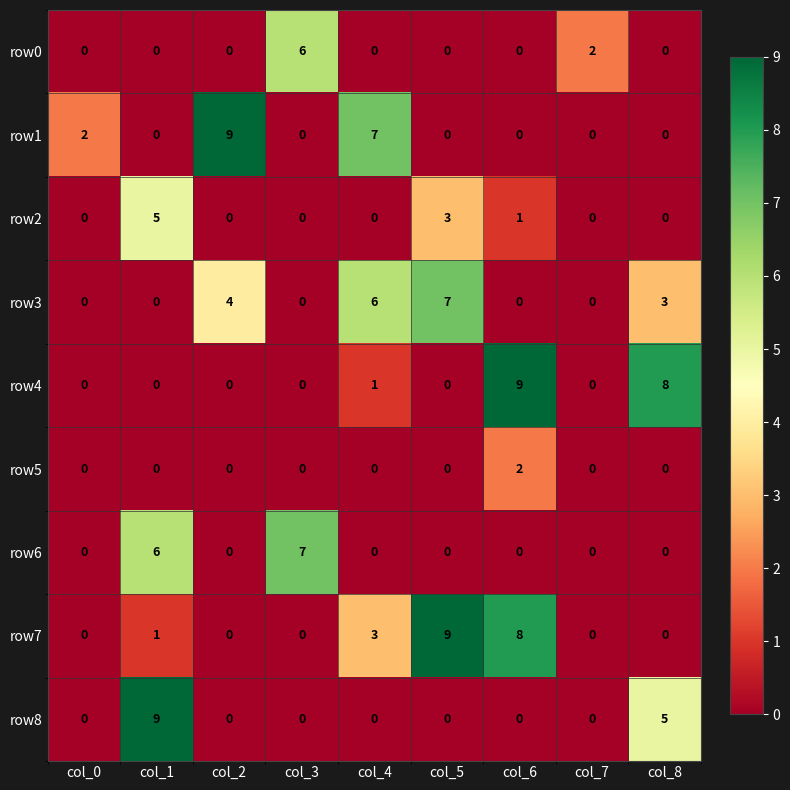

Which series changed the most between col_3 and col_6?

row4